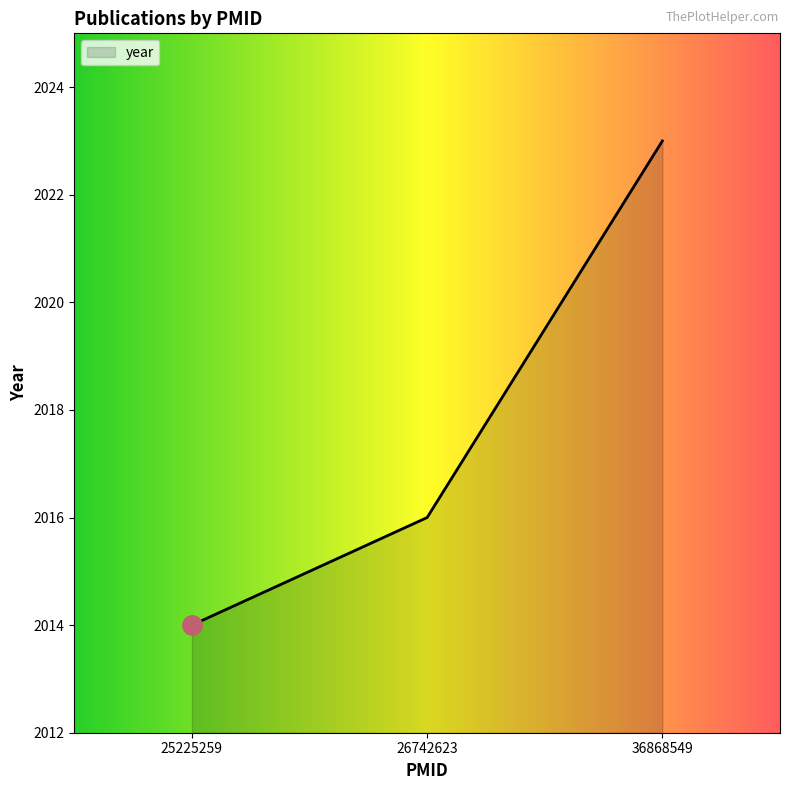

Rank the categories by value from lowest to highest.

25225259, 26742623, 36868549